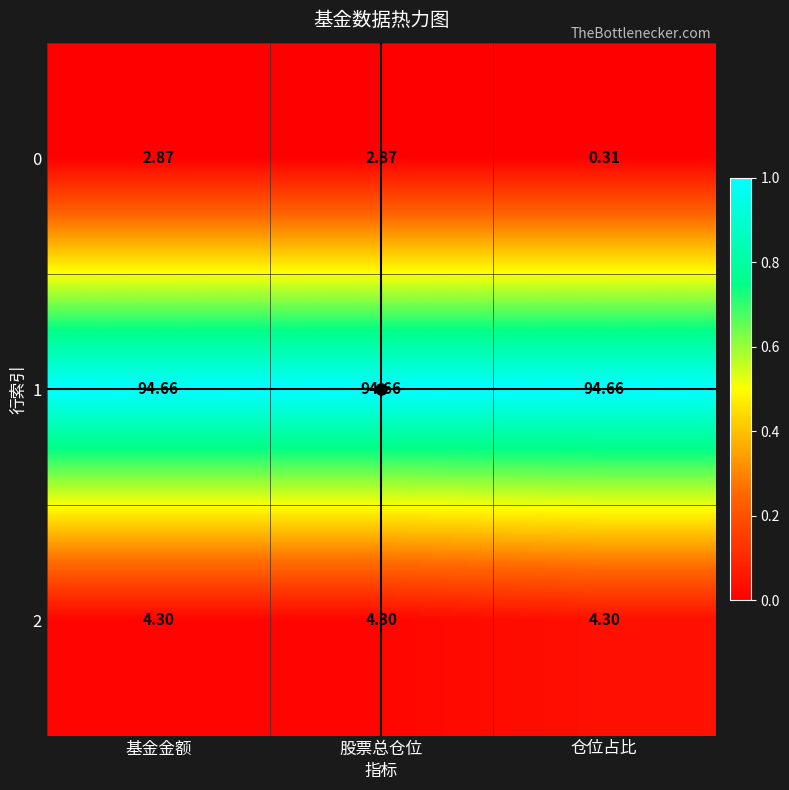

What is the difference between the highest and lowest values at 股票总仓位?

91.8